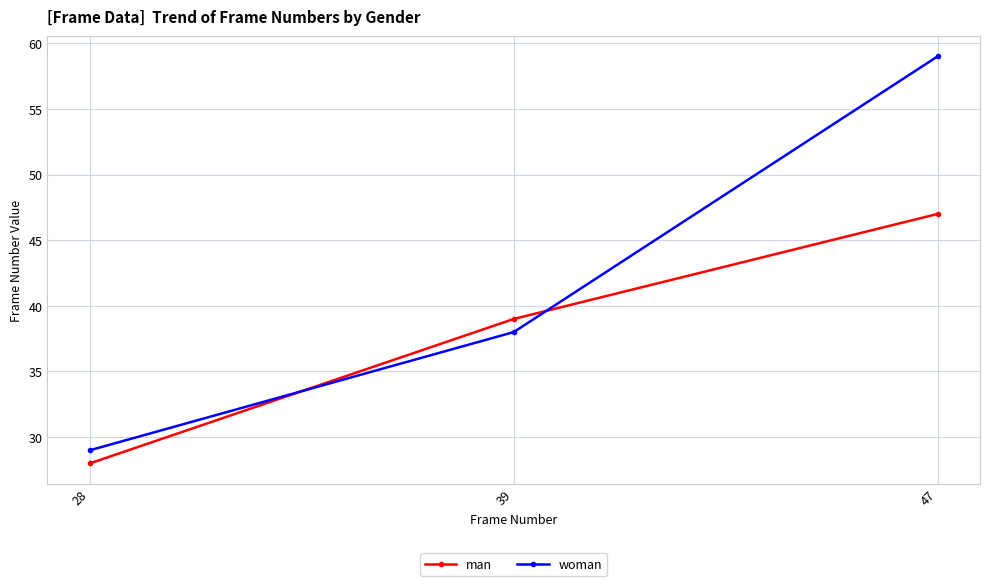

How many lines are shown in the chart?

2